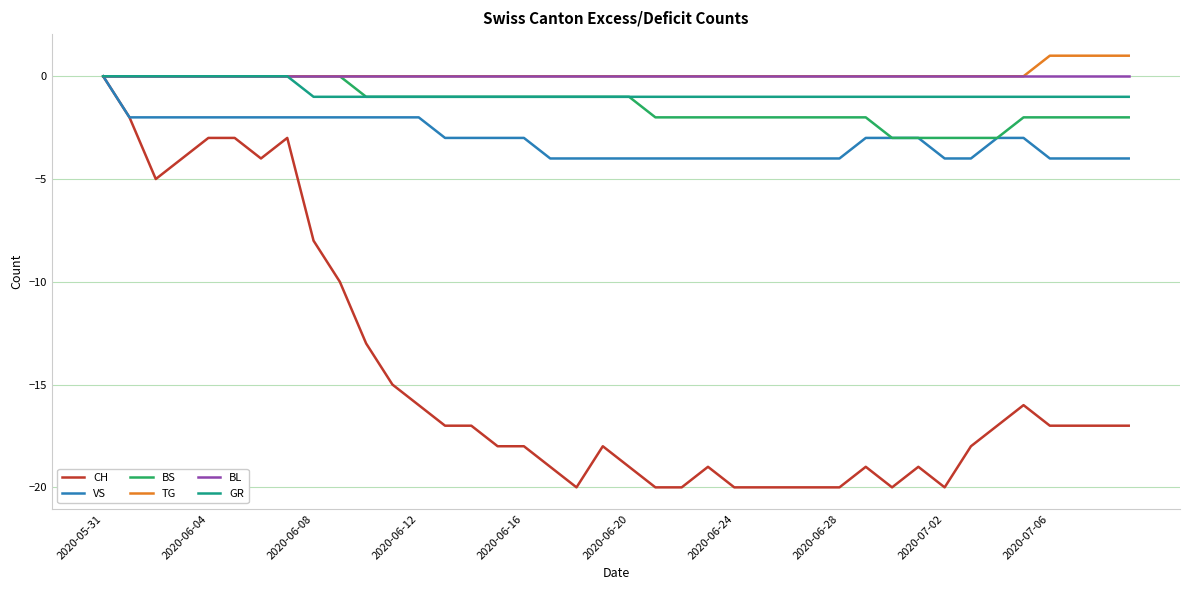

What are all the series names shown in the legend?

CH, VS, BS, TG, BL, GR